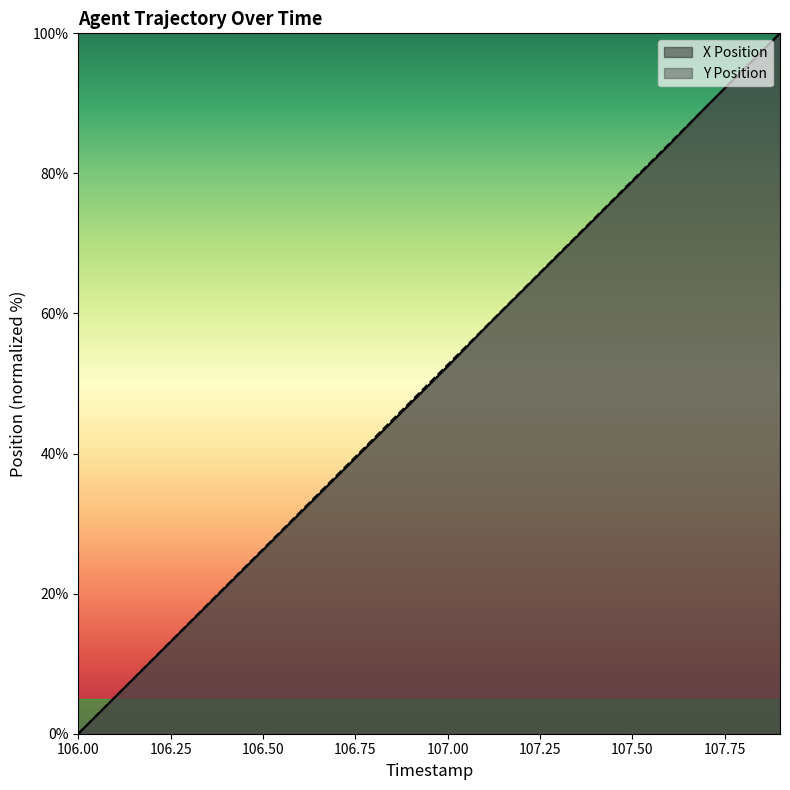

Reading left to right, list all the values displayed in this chart.

X Position: 106.0=0.0	106.1=5.2	106.2=10.5	106.3=15.7	106.4=21.0	106.5=26.2	106.6=31.5	106.7=36.7	106.8=41.9	106.9=47.2	107.0=52.4	107.1=57.9	107.2=63.1	107.3=68.3	107.4=73.6	107.5=78.8	107.6=84.1	107.7=89.5	107.8=94.8	107.9=100.0
Y Position: 106.0=0.0	106.1=5.3	106.2=10.5	106.3=15.8	106.4=21.1	106.5=26.3	106.6=31.6	106.7=36.9	106.8=42.1	106.9=47.4	107.0=52.7	107.1=57.9	107.2=63.2	107.3=68.5	107.4=73.7	107.5=79.0	107.6=84.2	107.7=89.5	107.8=94.7	107.9=100.0